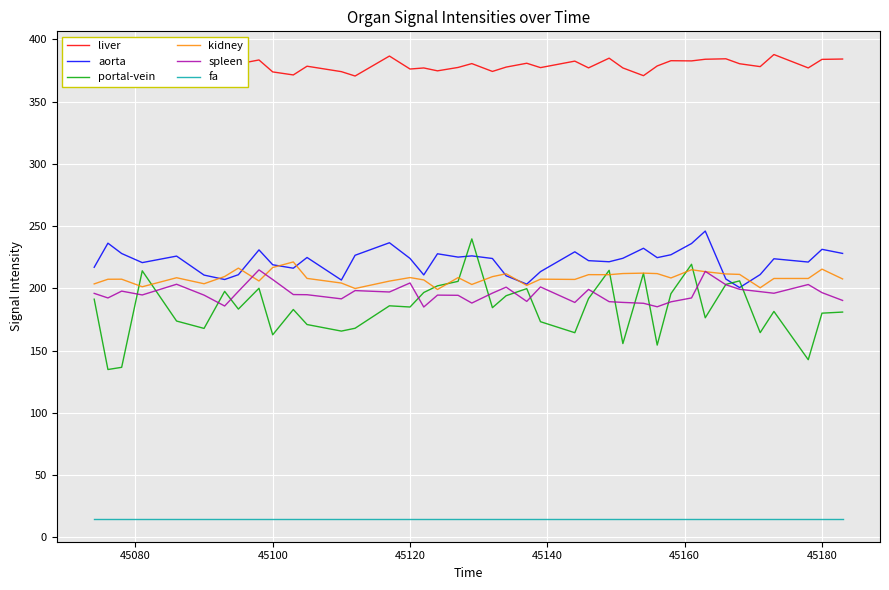

Which series has the widest spread of values?

portal-vein